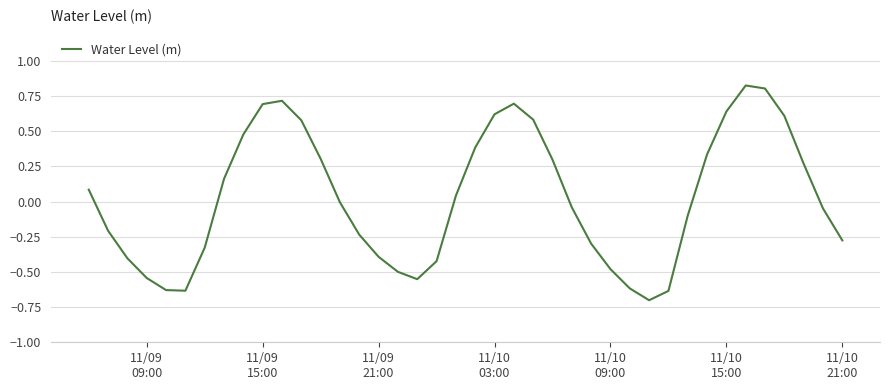

What is the minimum value shown in the chart?

-0.7